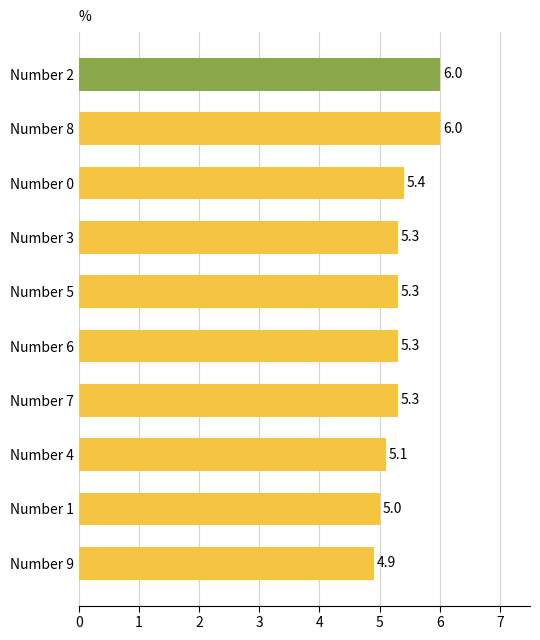

What is the change in value from Number 2 to Number 1?

-1.0